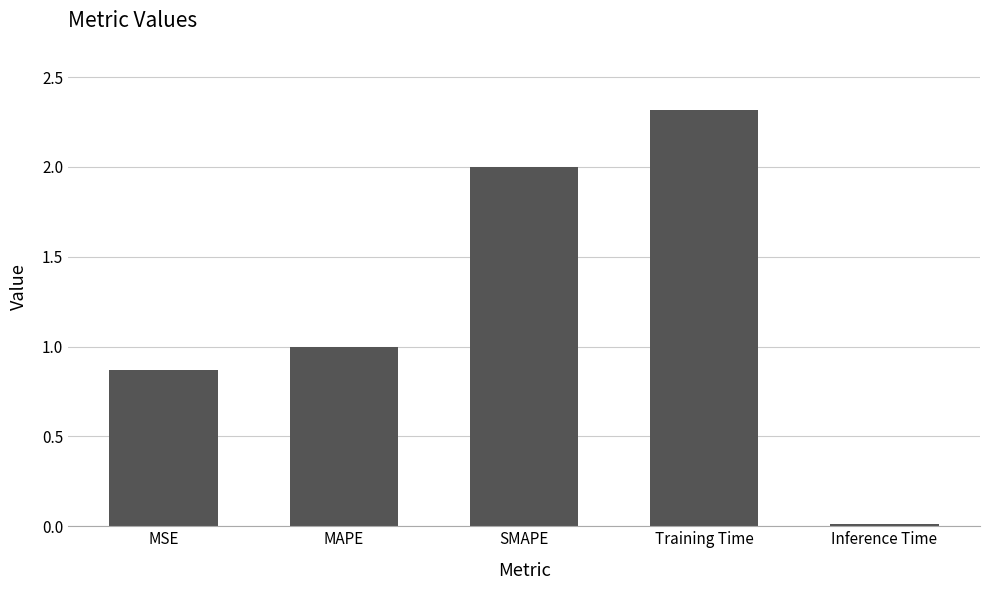

Rank the categories by value from highest to lowest.

Training Time, SMAPE, MAPE, MSE, Inference Time